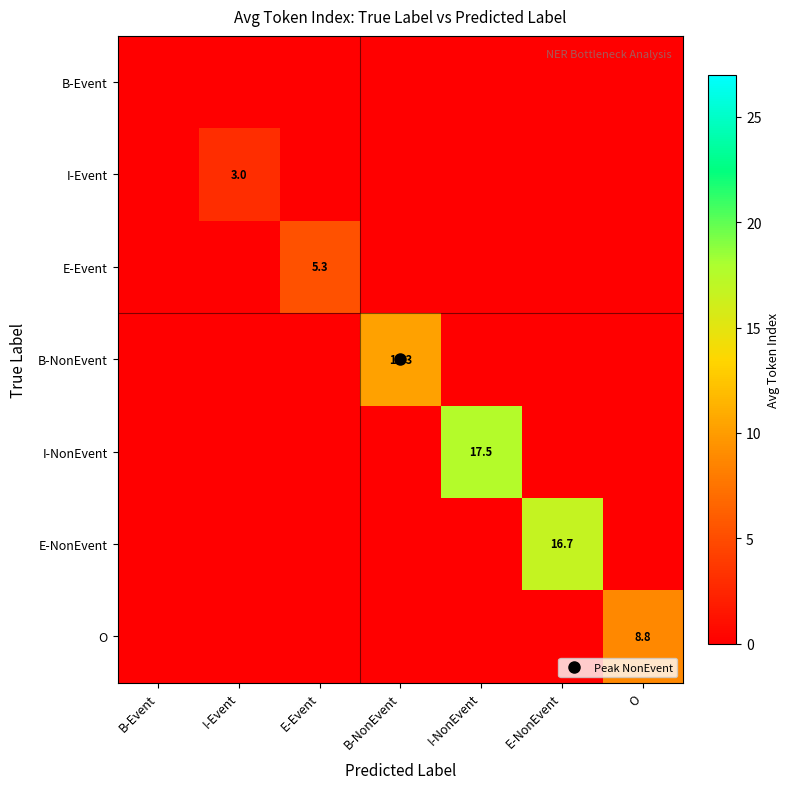

At which category is the sum across all series the highest?

I-NonEvent